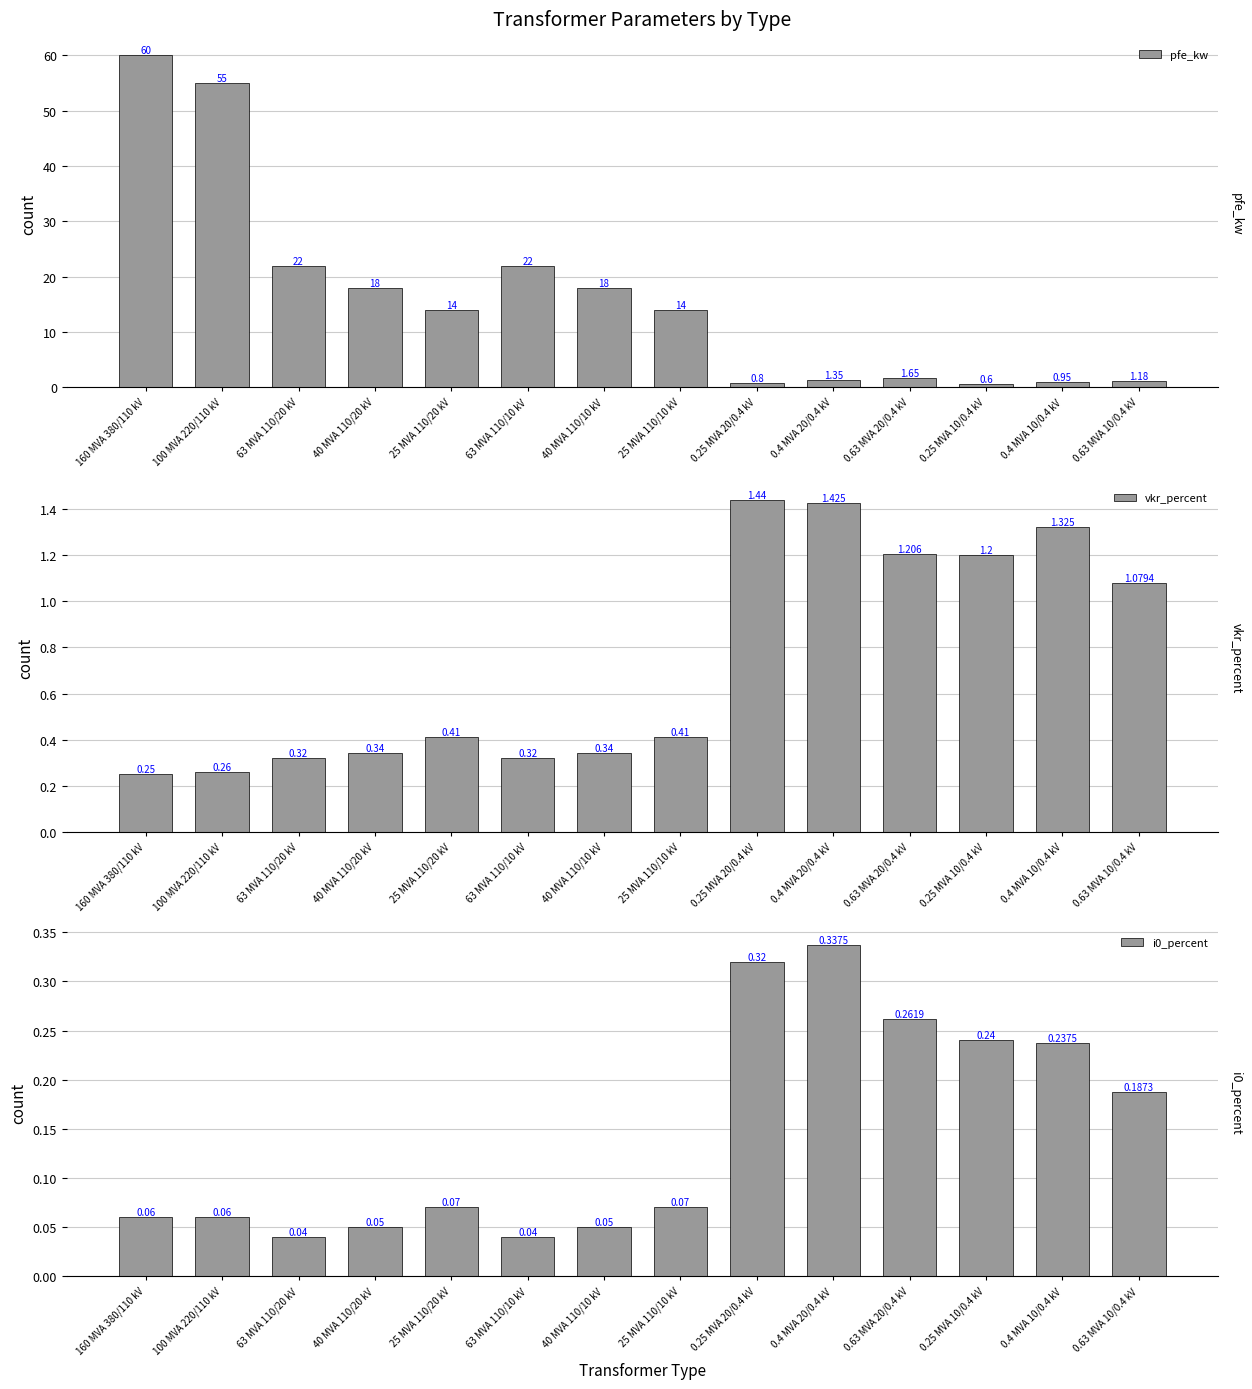

Which label corresponds to the largest value in the chart?

160 MVA 380/110 kV